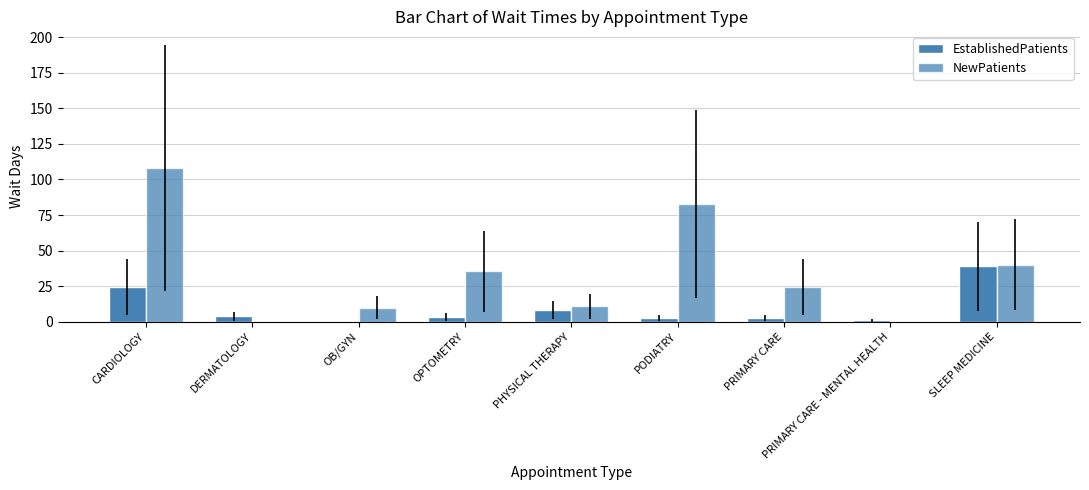

List the series in order of their peak value, highest first.

NewPatients, EstablishedPatients